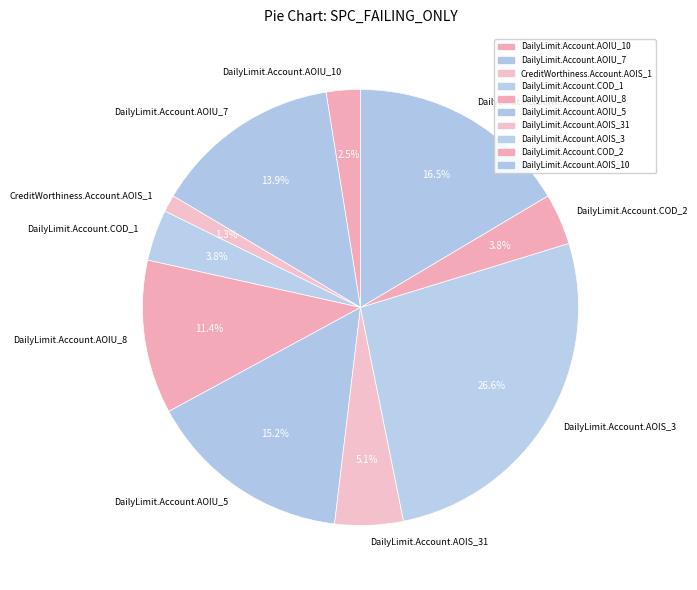

Does DailyLimit.Account.AOIU_5 represent more than half of the total?

No